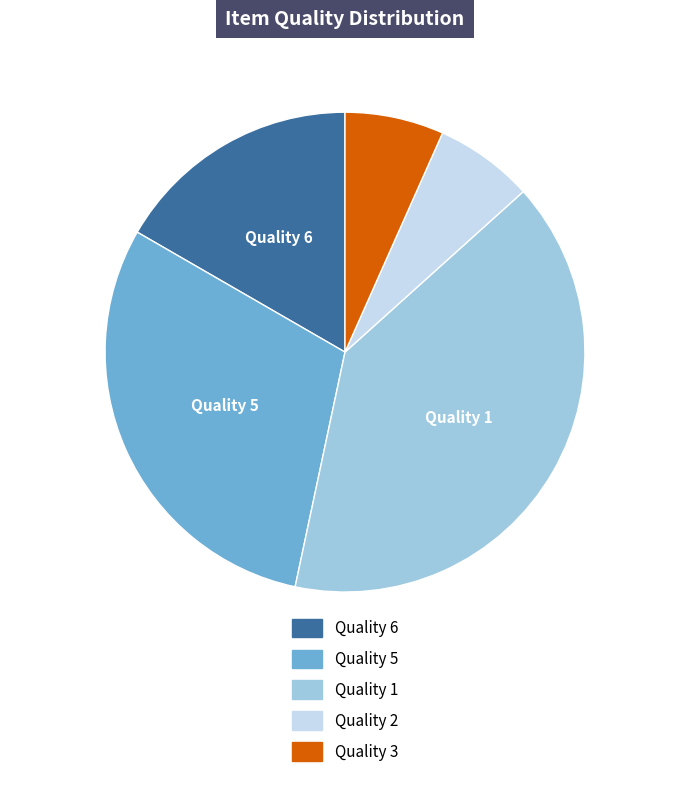

What is the largest slice in the pie chart?

Quality 1